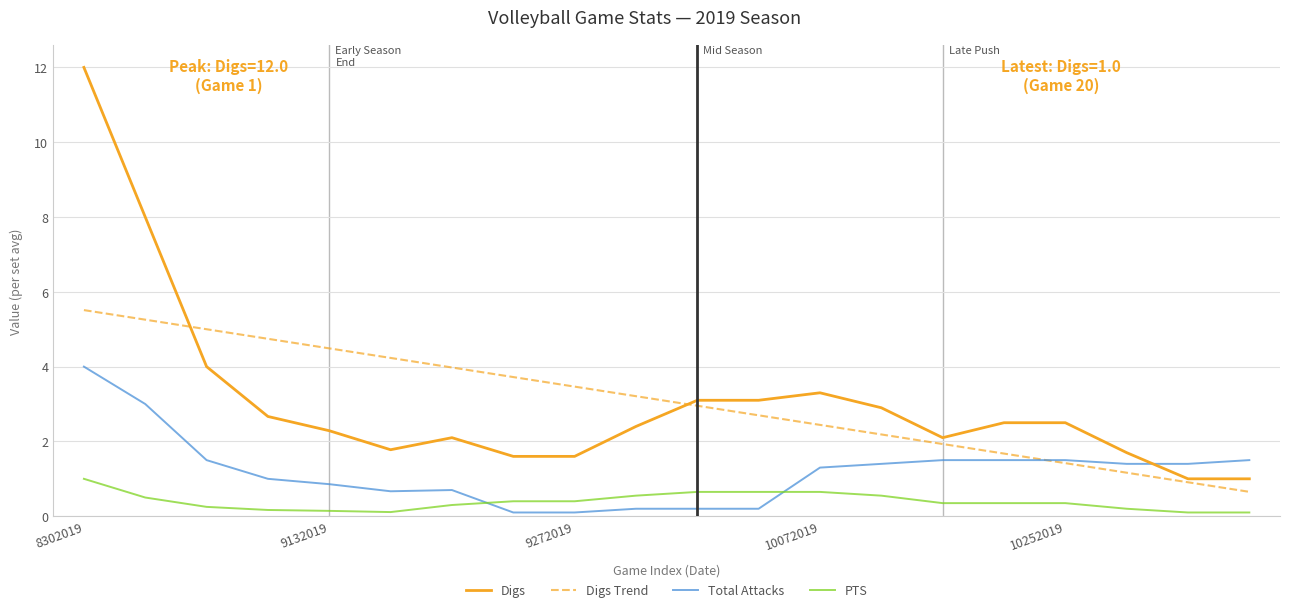

What is the minimum value for Digs?

1.0